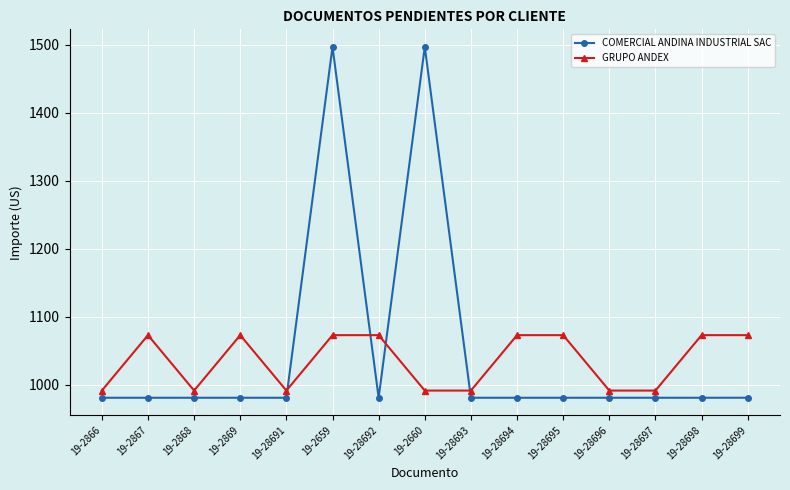

At which category does GRUPO ANDEX reach its first local peak?

19-2867